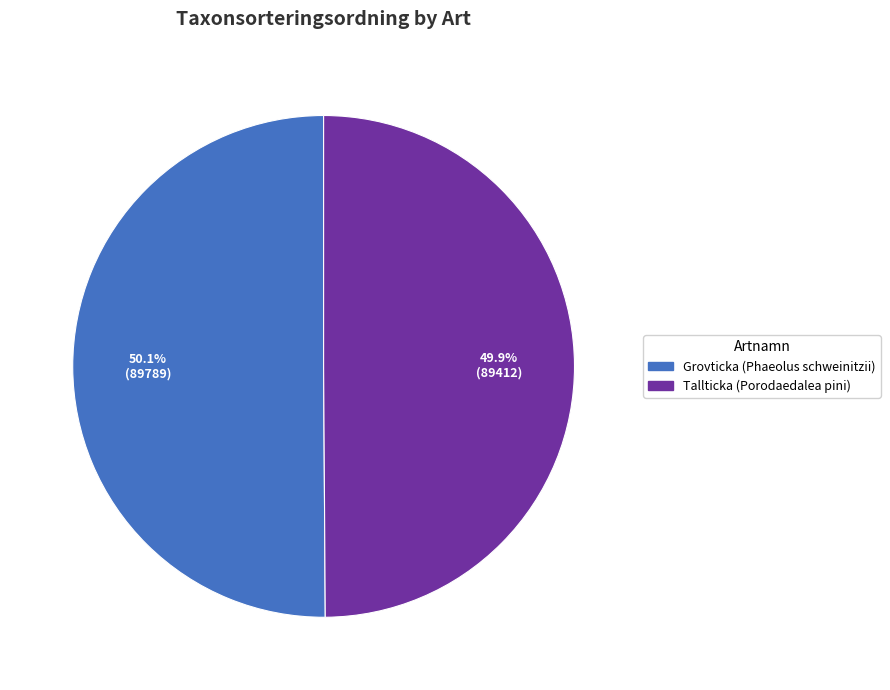

Count the number of slices in the pie.

2